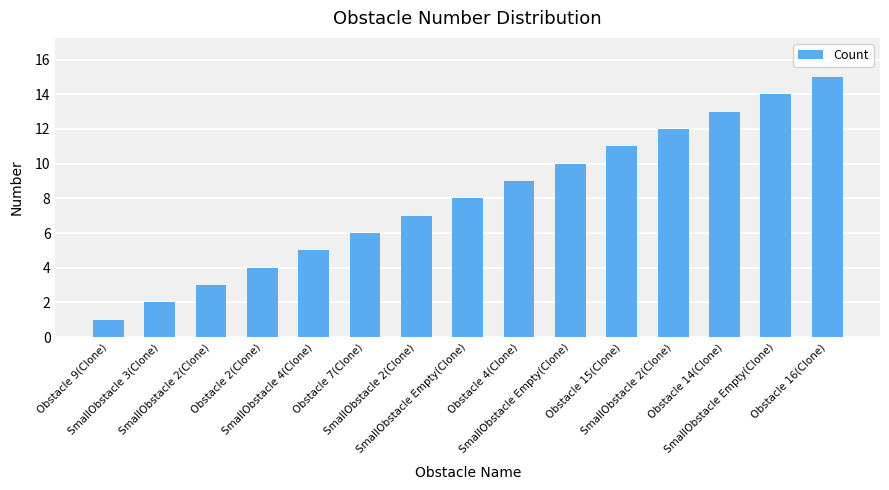

Is it true that the value at Obstacle 14(Clone) is 8?

False